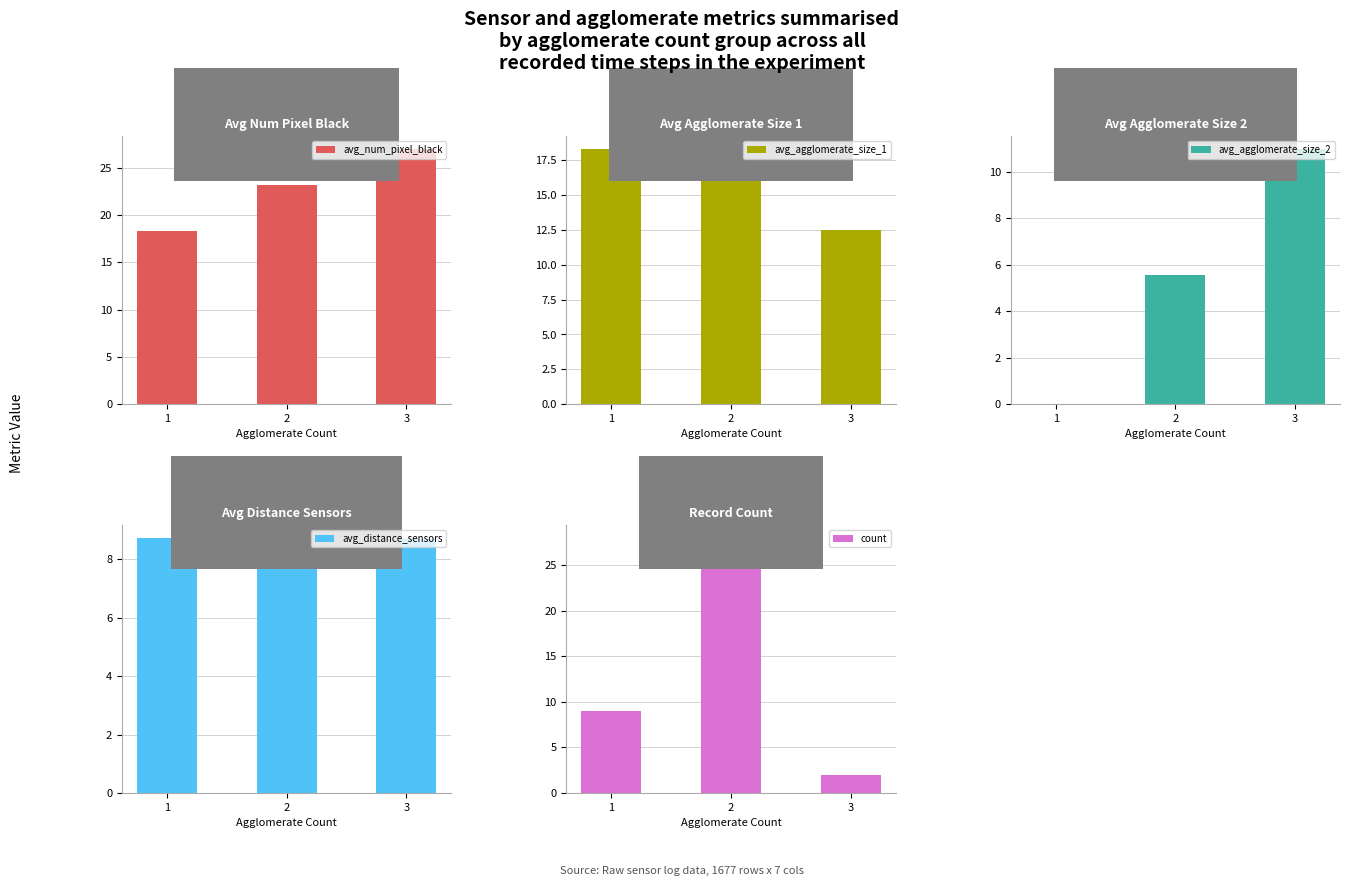

What is the minimum value for count?

2